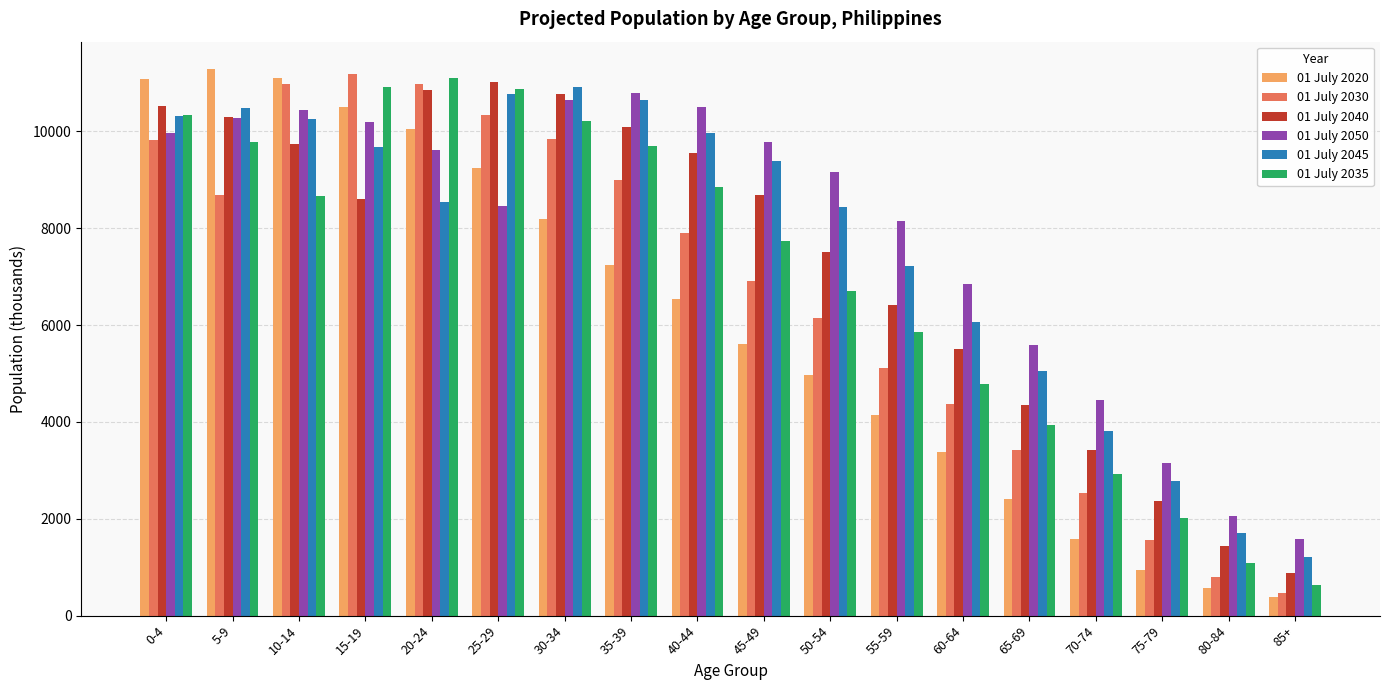

Is the value of 01 July 2030 at 55-59 greater than the value of 01 July 2035 at 25-29?

No